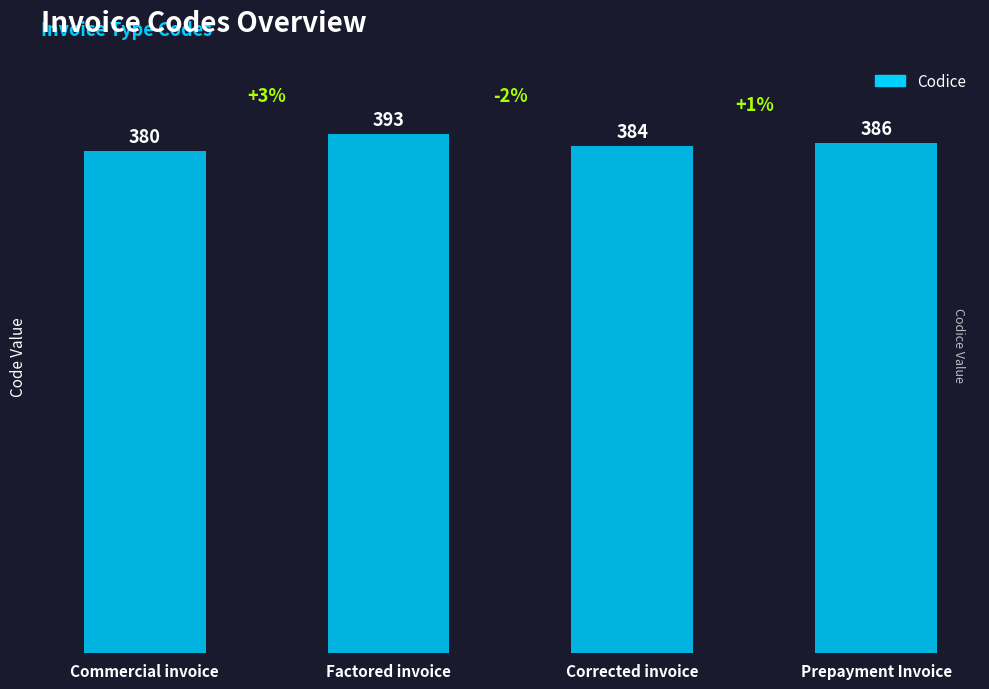

Is it true that the value at Prepayment Invoice is 386?

True